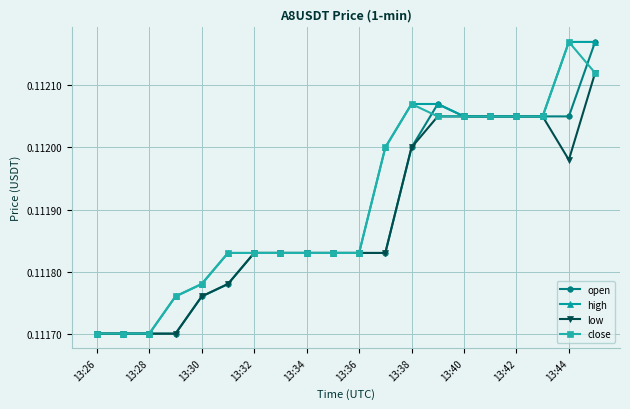

At how many categories does at least one series exceed 0?

20